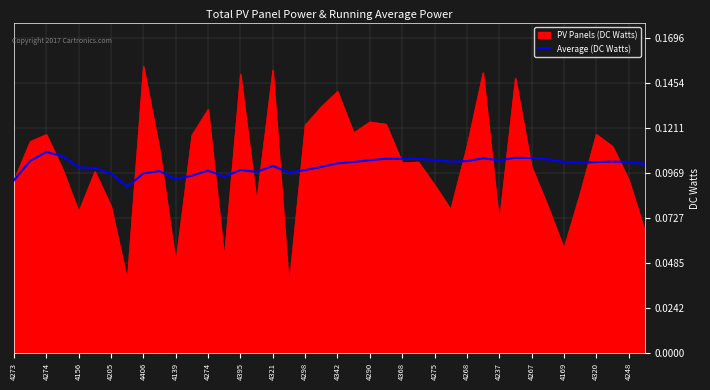

Rank the series by their maximum value, from lowest to highest.

Average (DC Watts), PV Panels (DC Watts)